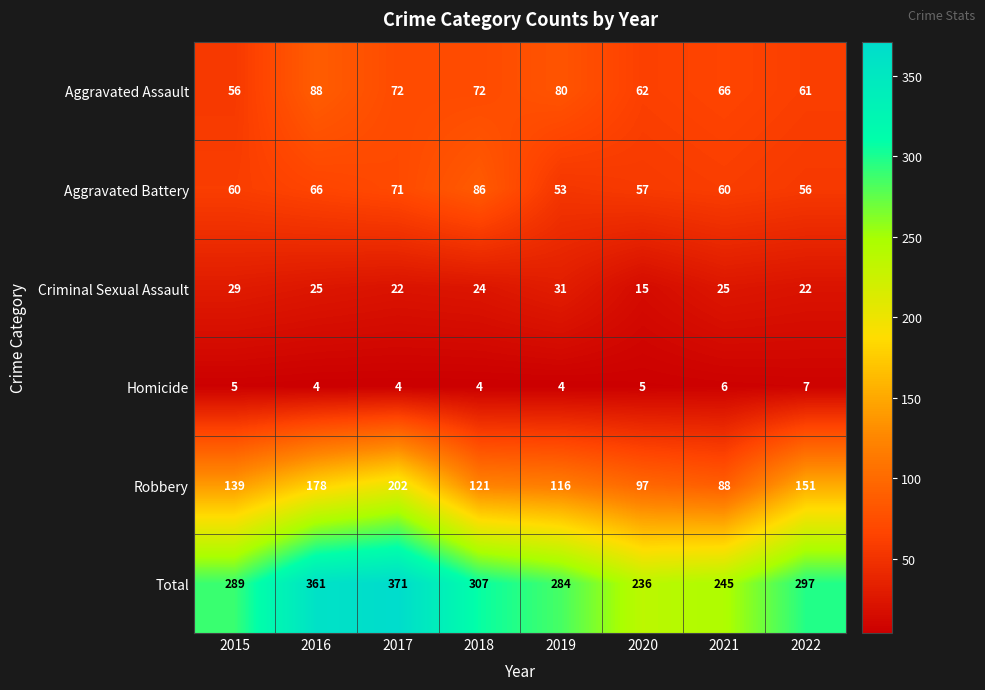

True or false: Aggravated Assault has a value of 88 at 2016.

True